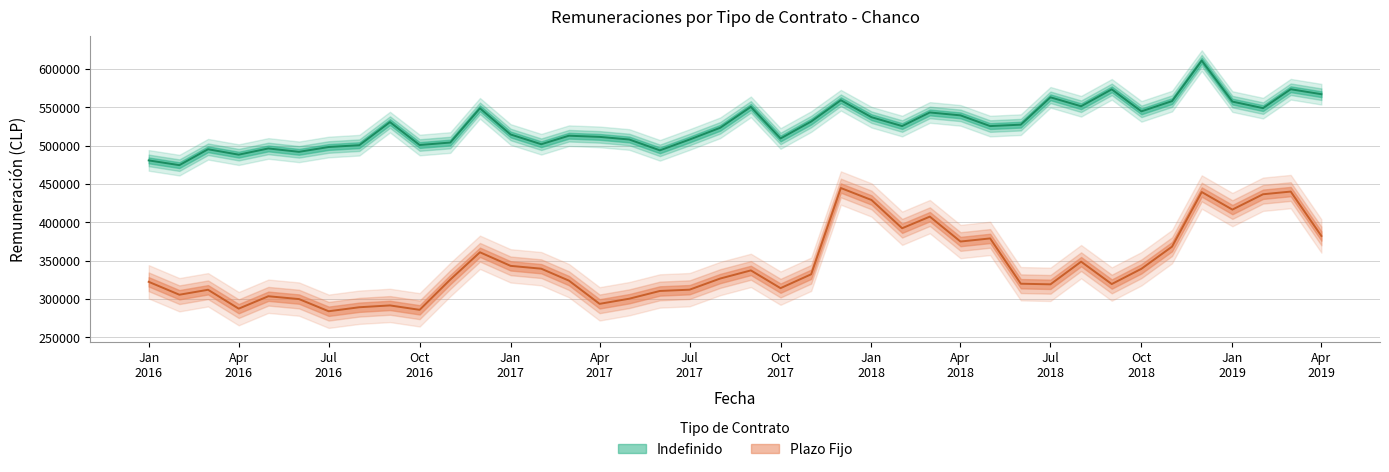

Rank the series at 2017-03-01 from highest to lowest value.

Indefinido, Plazo Fijo